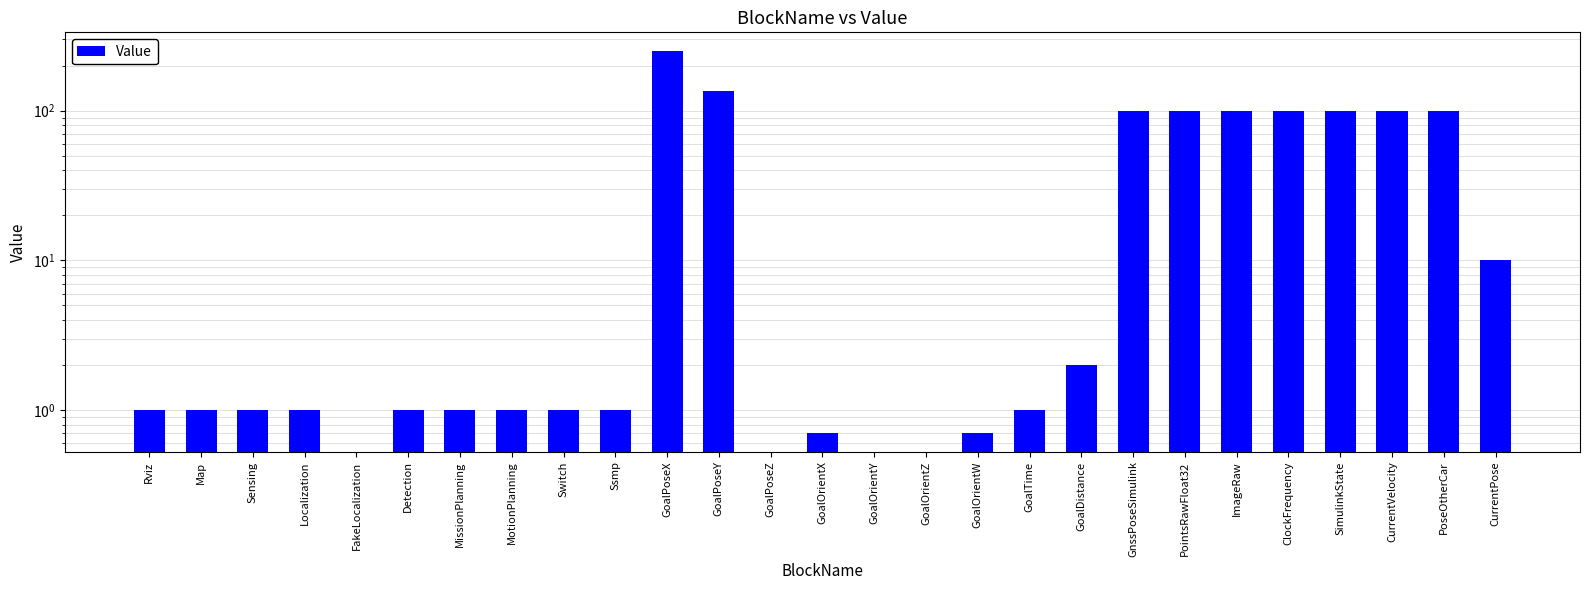

Are the bars horizontal?

No